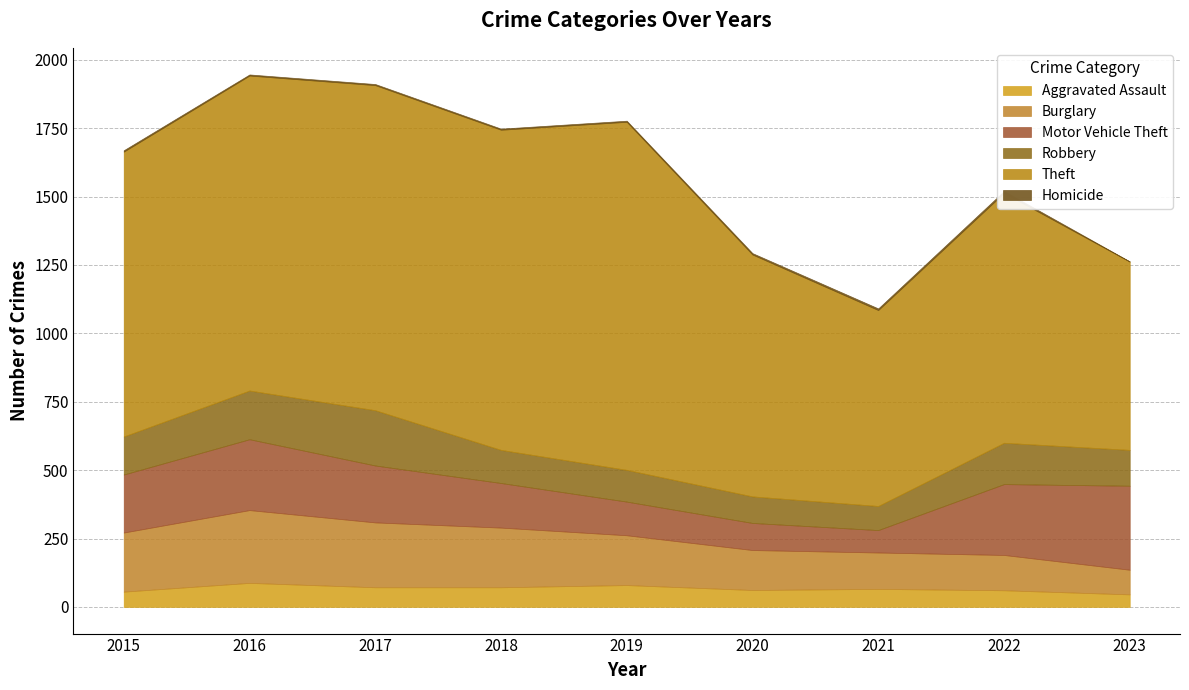

The Burglary series shows 146 at 2020. True or false?

True